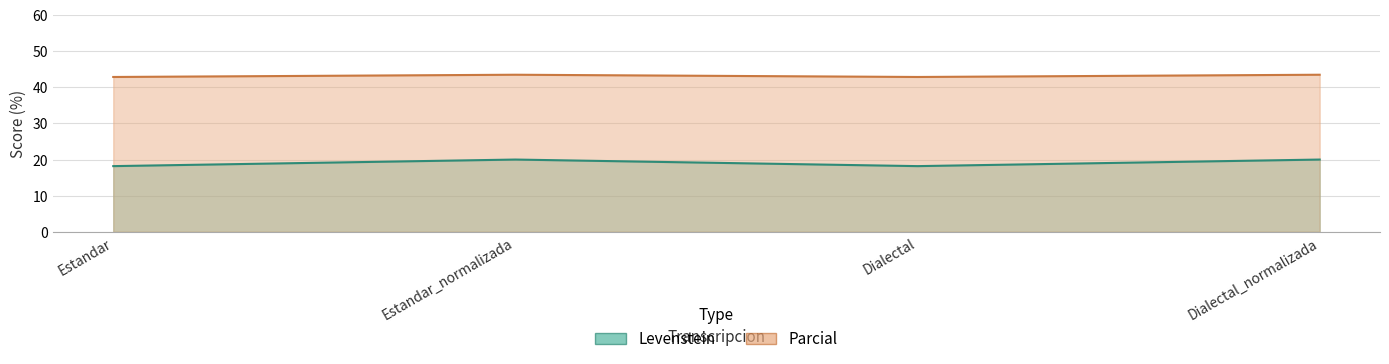

How many lines are shown in the chart?

2